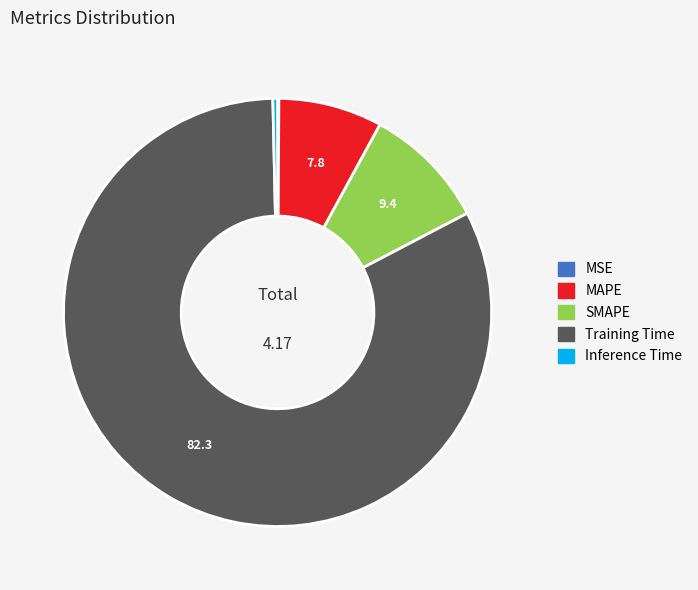

Which category has the biggest portion of the pie?

Training Time